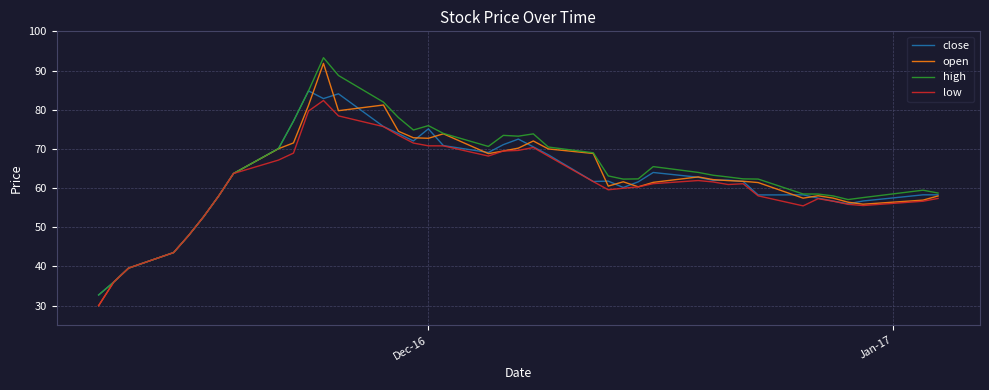

What is the lowest value of the high series?

32.7